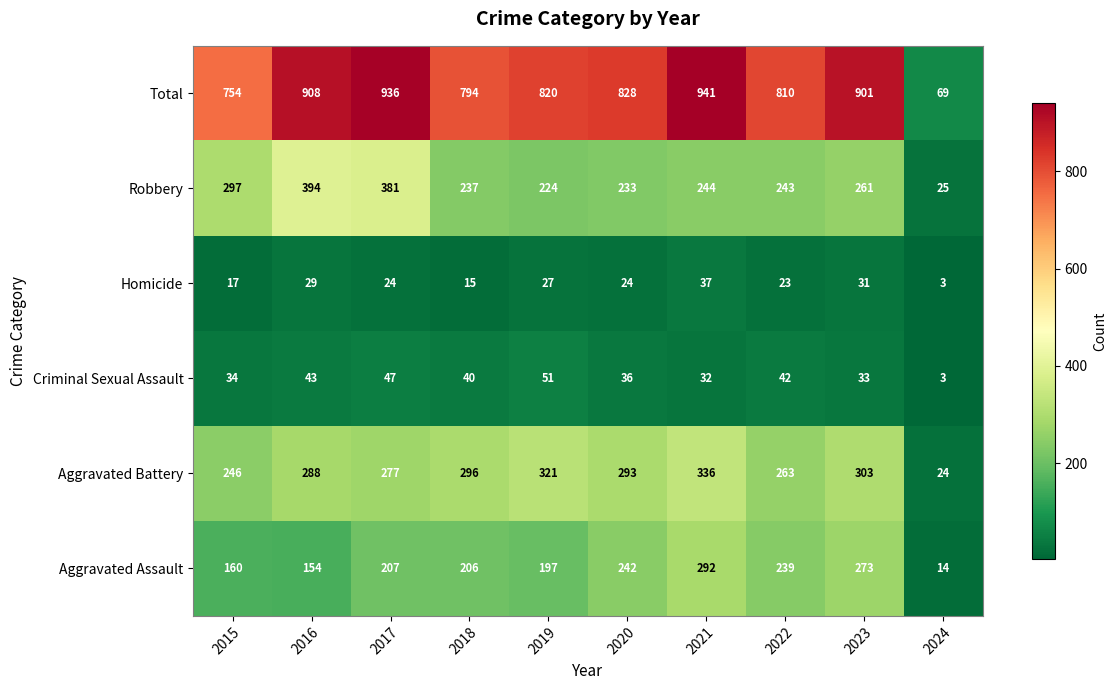

What is the greatest value displayed?

941